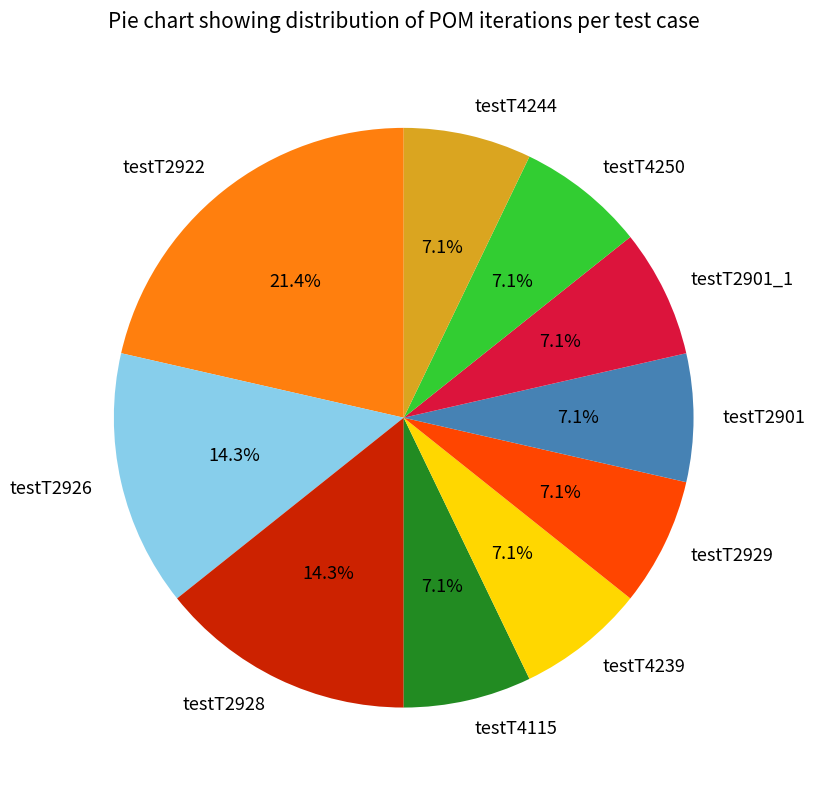

Does any single category account for the majority?

No